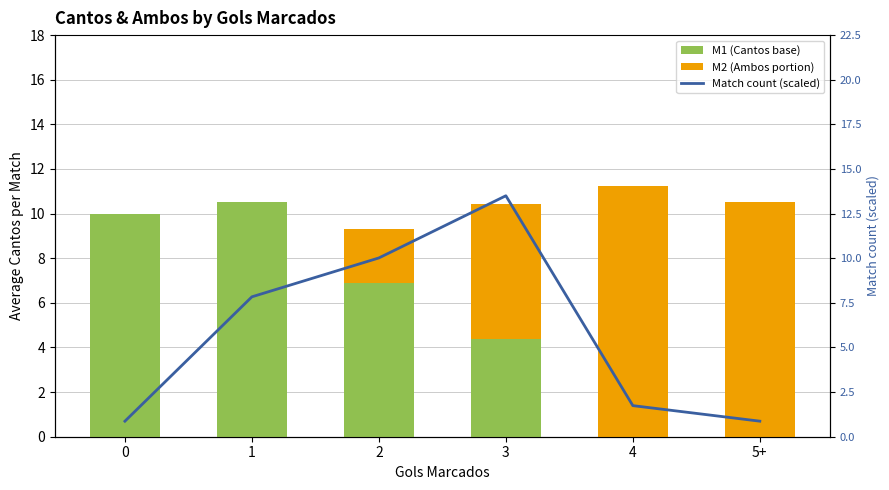

How many data points in M2 (Ambos portion) are above 6?

3